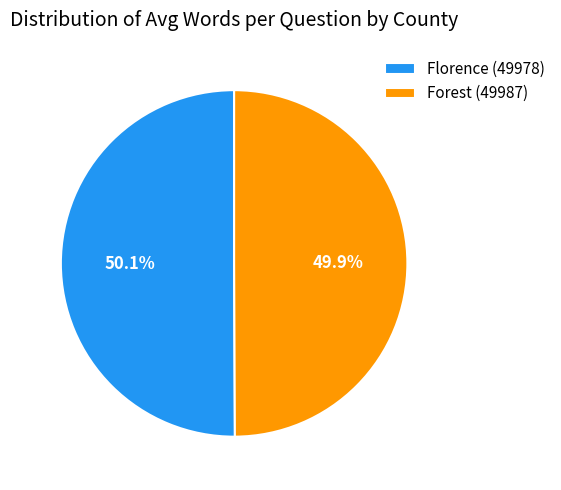

Is it true that Florence (49978) is 50% of the pie?

True